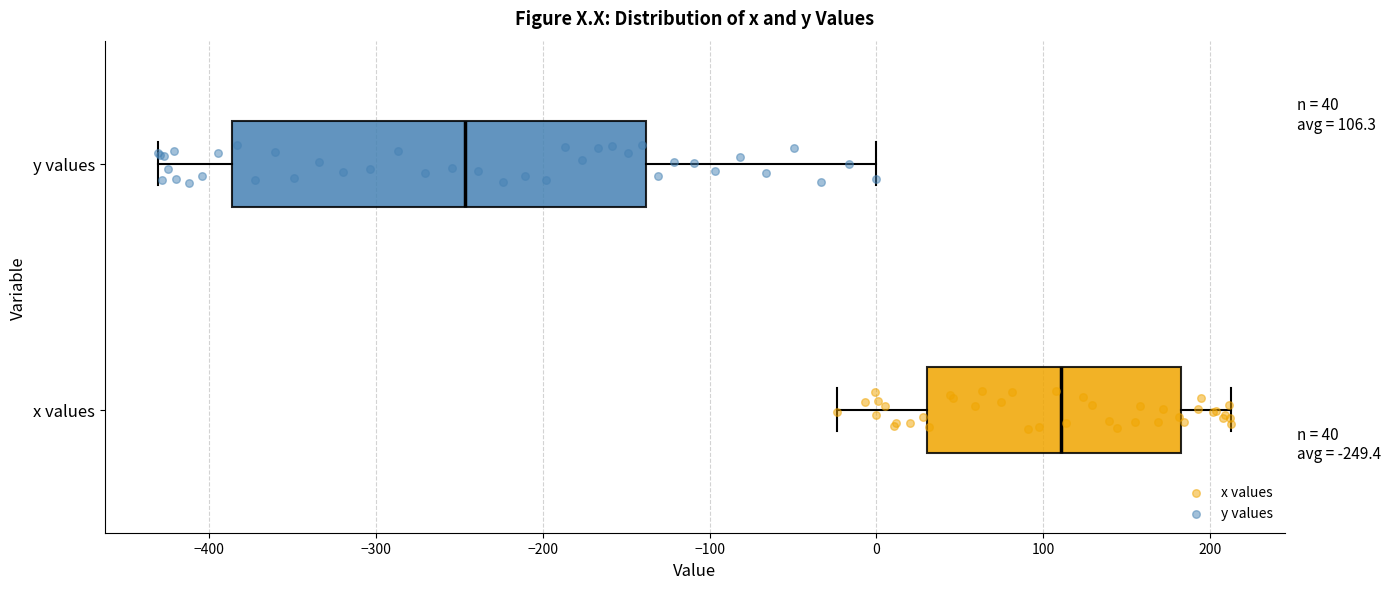

Which box has the furthest to the right median line?

x values